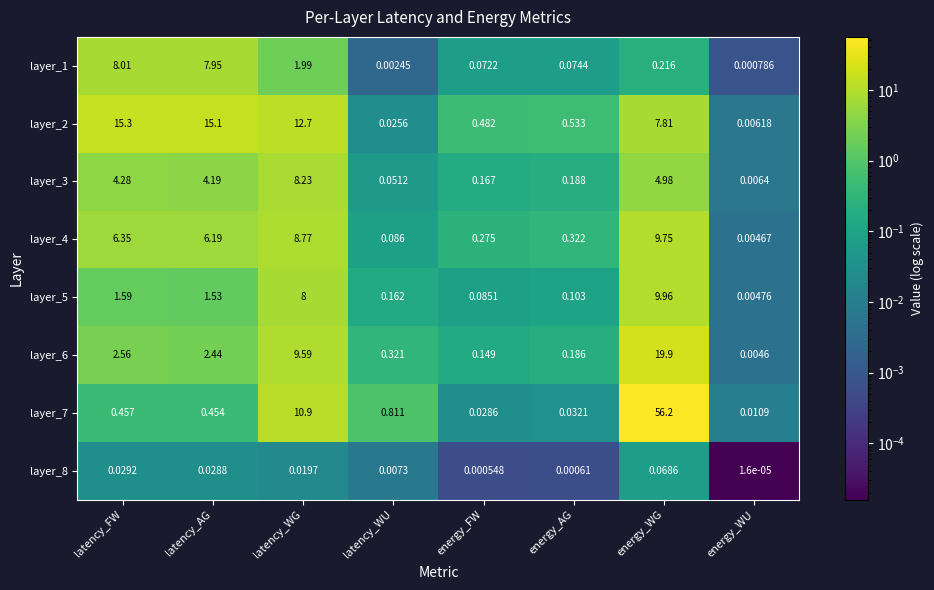

Between latency_WU and energy_FW, which series saw the biggest shift?

layer_7